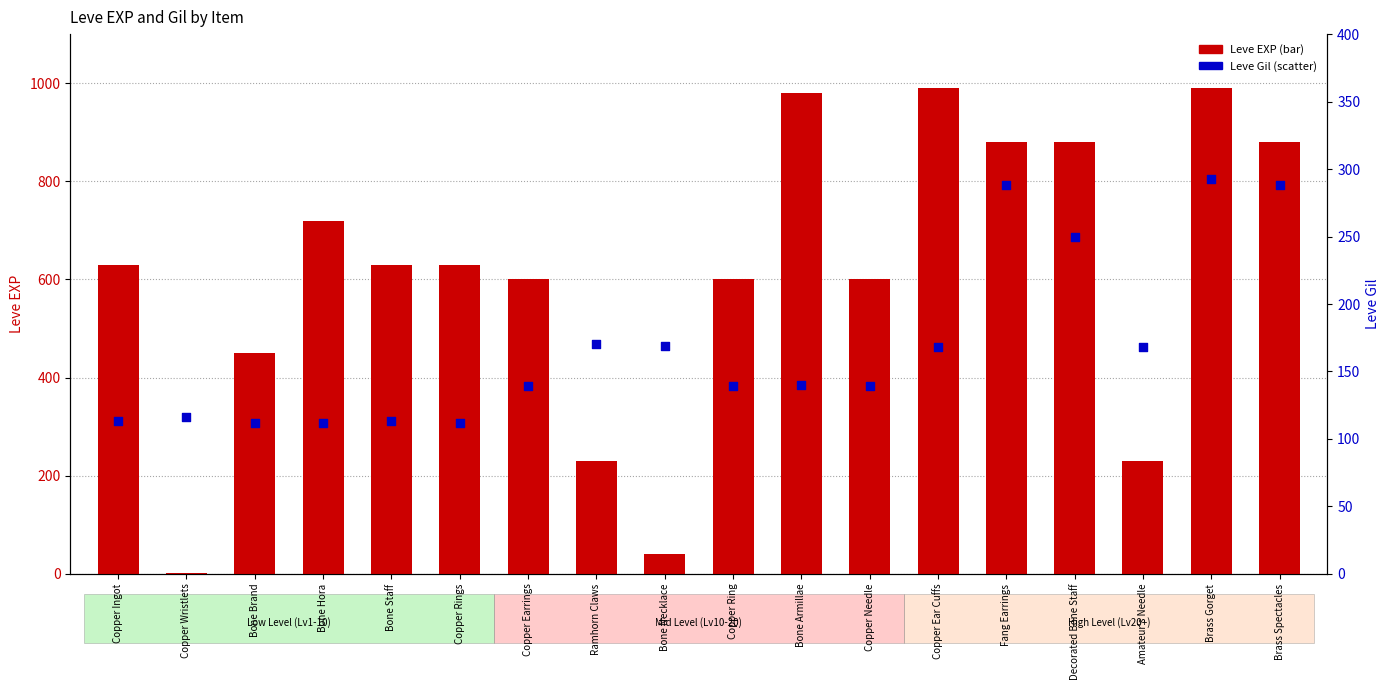

Which series reaches the minimum Y coordinate?

Leve EXP